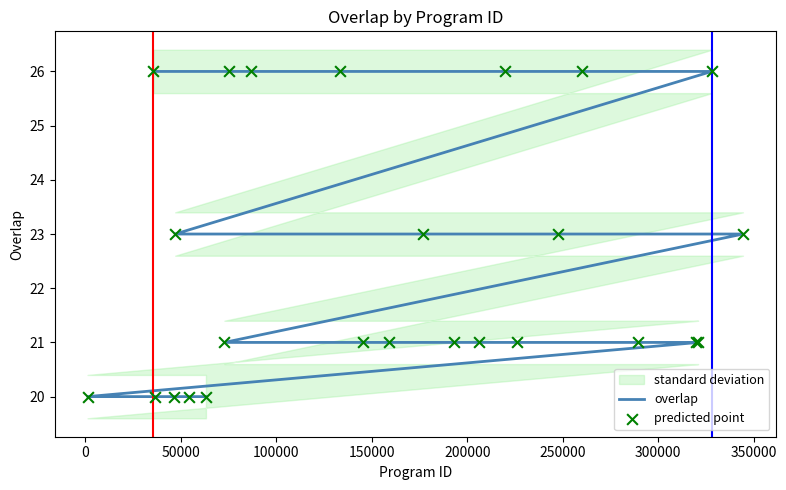

Which series reaches the minimum Y coordinate?

overlap